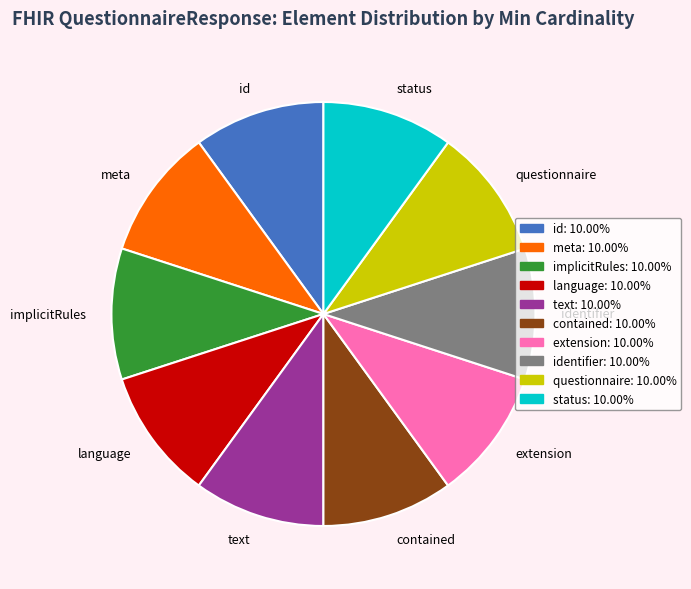

Count the number of slices in the pie.

10